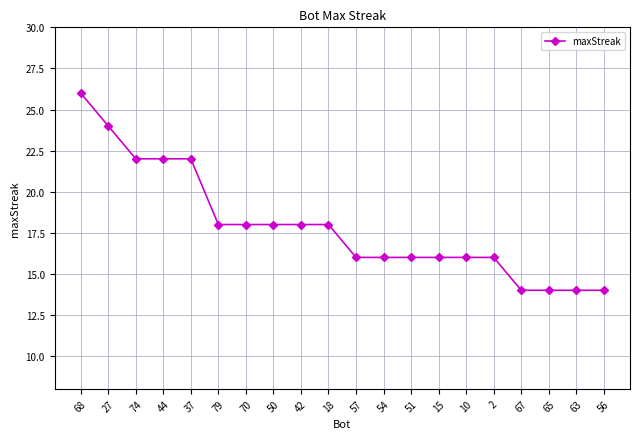

How many values are below 18?

10